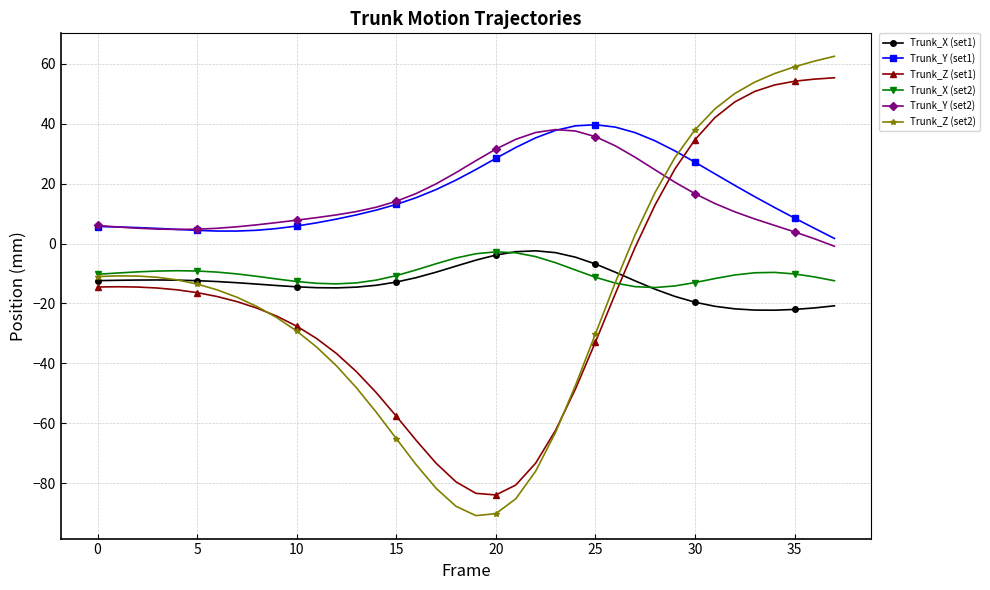

True or false: Trunk_Y (set1) and Trunk_X (set2) intersect in this chart.

False